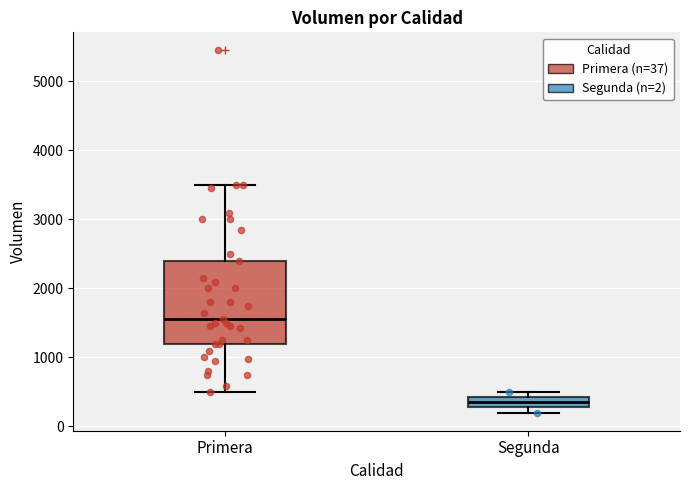

Where is the upper edge of the box for Segunda on the y-axis? The values are not printed on the chart, so give them approximately, as read against the axis.

400